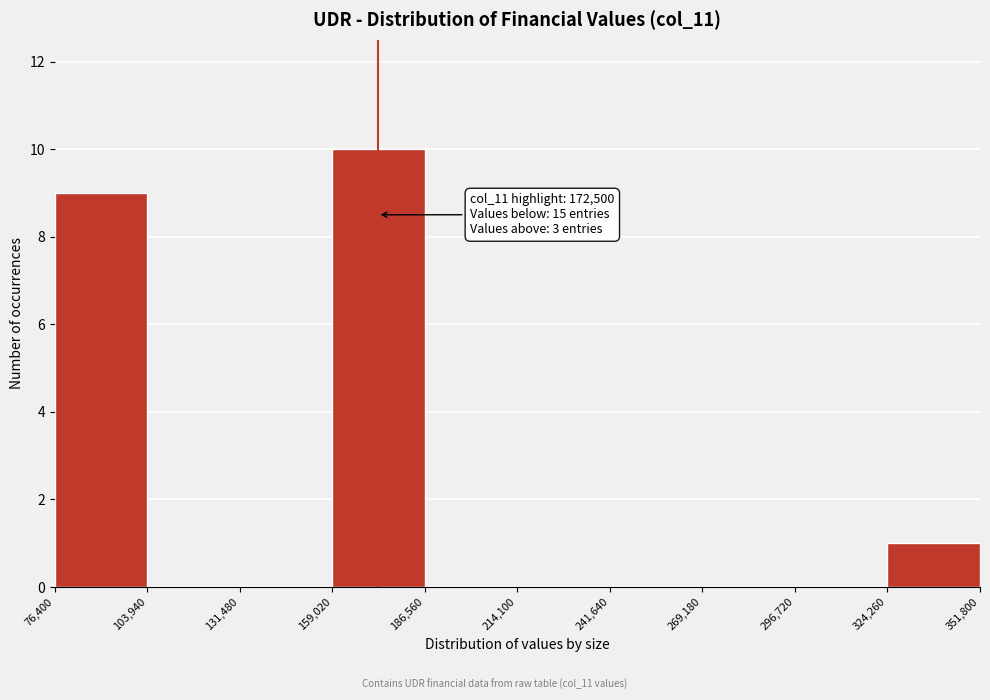

Over which range of the x-axis is the bar tallest?

159,020 to 186,560